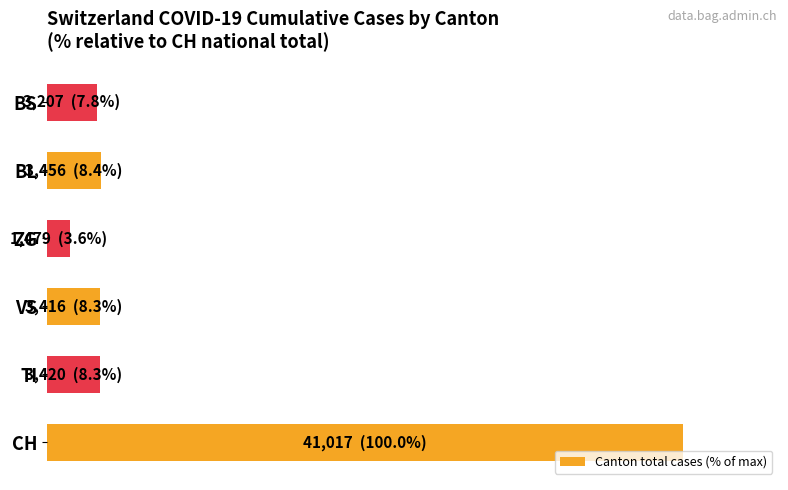

Are the bars horizontal?

Yes